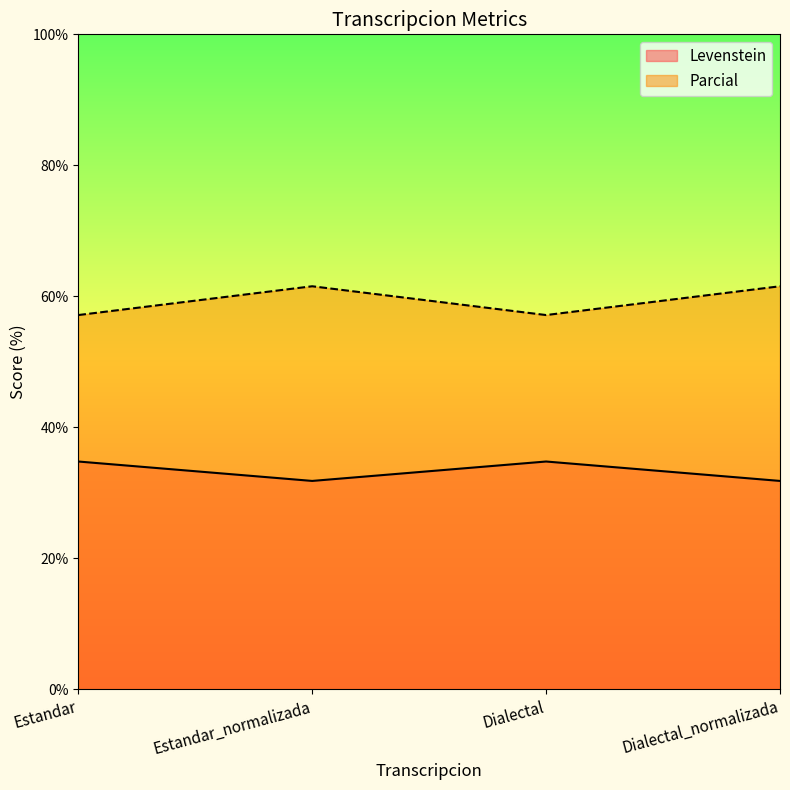

Read the Parcial value at Estandar_normalizada.

61.5